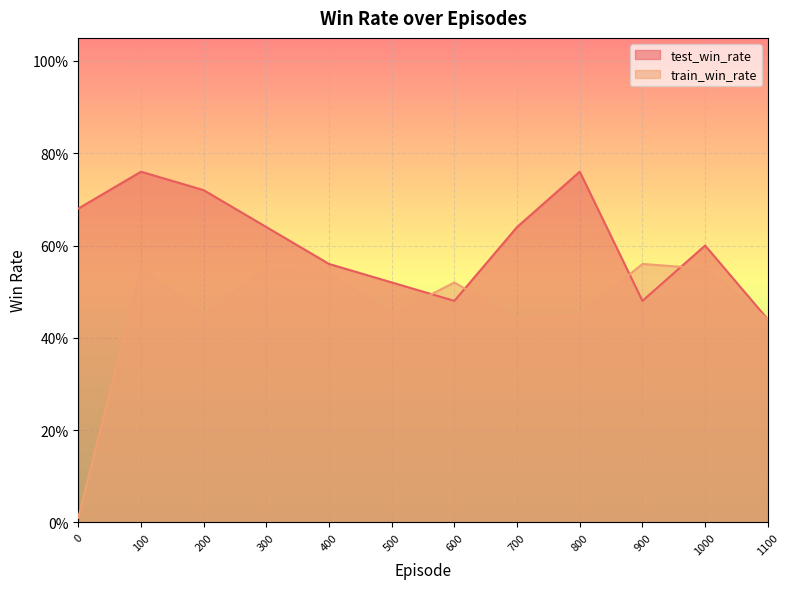

Which series has the largest total across all categories?

test_win_rate